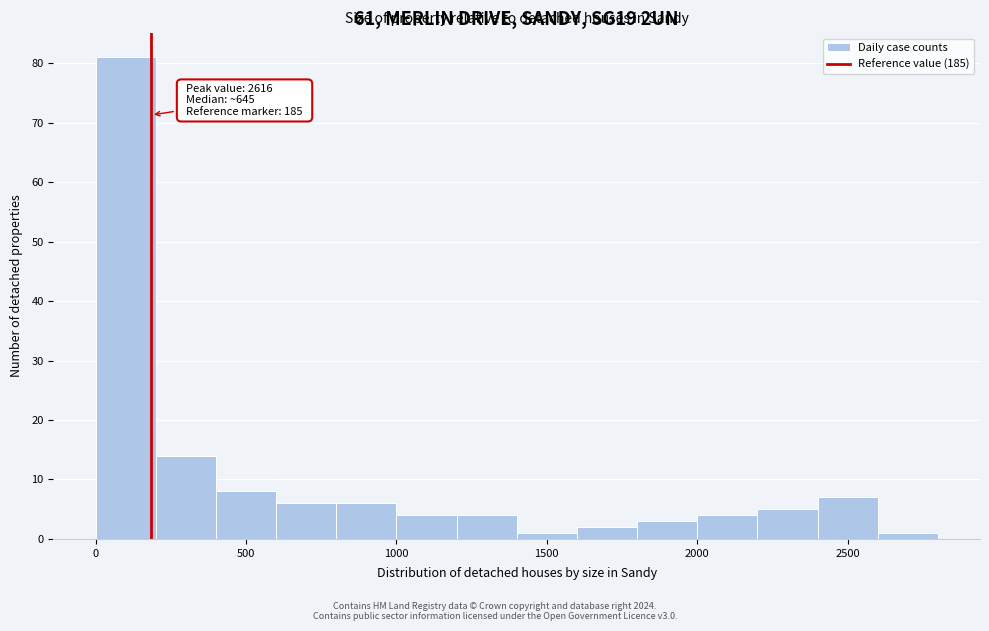

Over which range of the x-axis is the bar tallest?

0 to 200